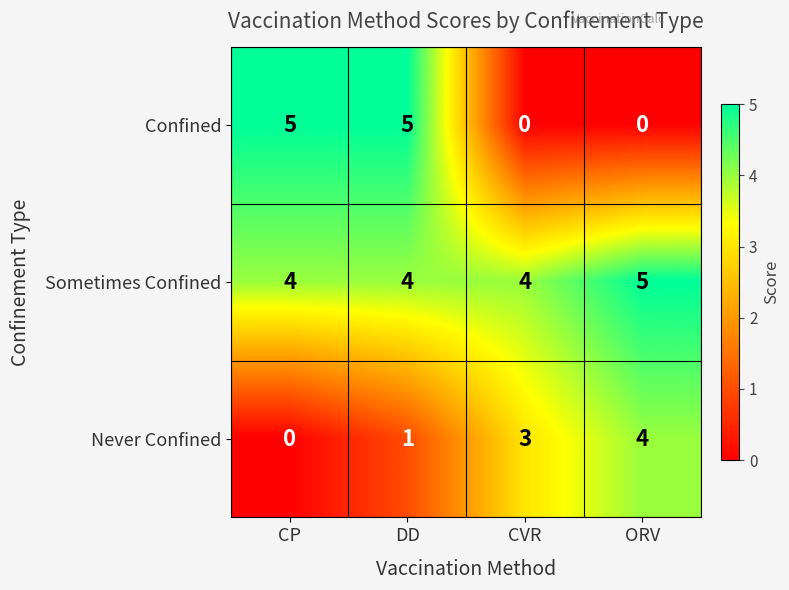

What is the total value across all series at DD?

10